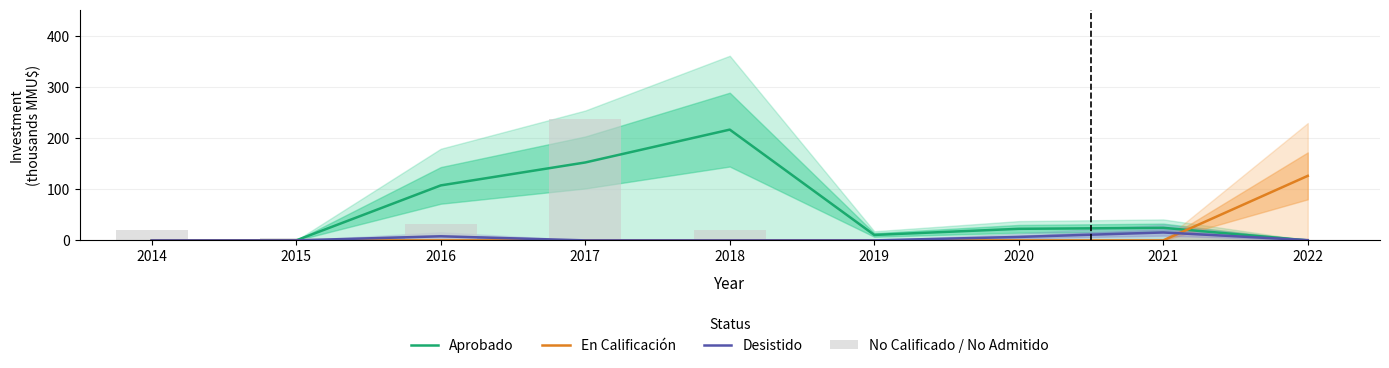

At how many categories does at least one series exceed 71?

4